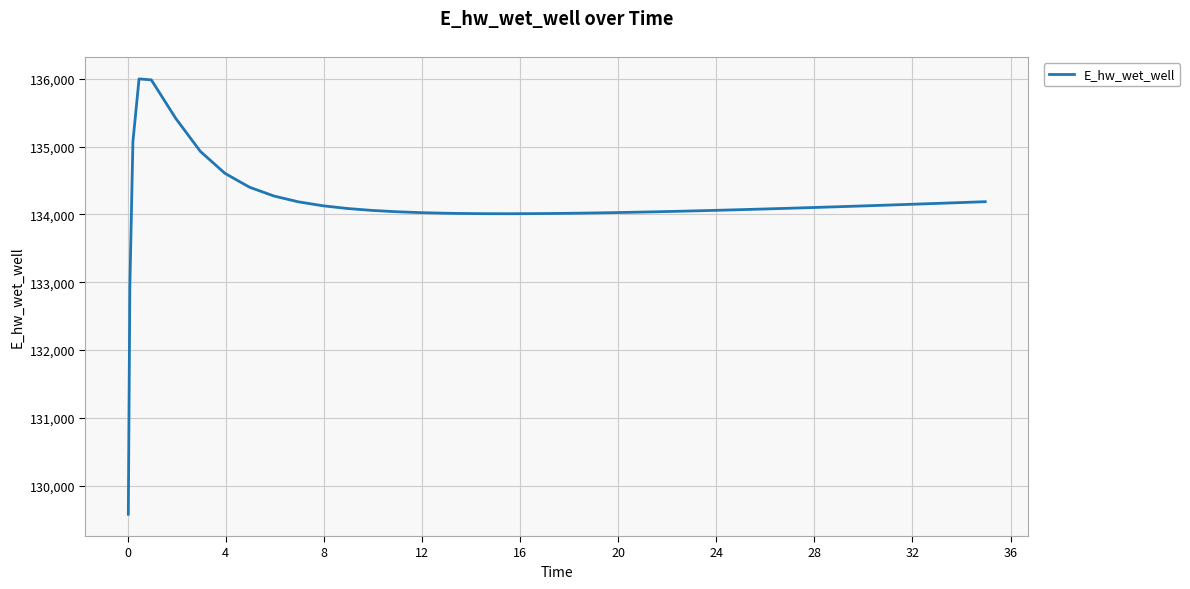

What is the average value?

134136.7